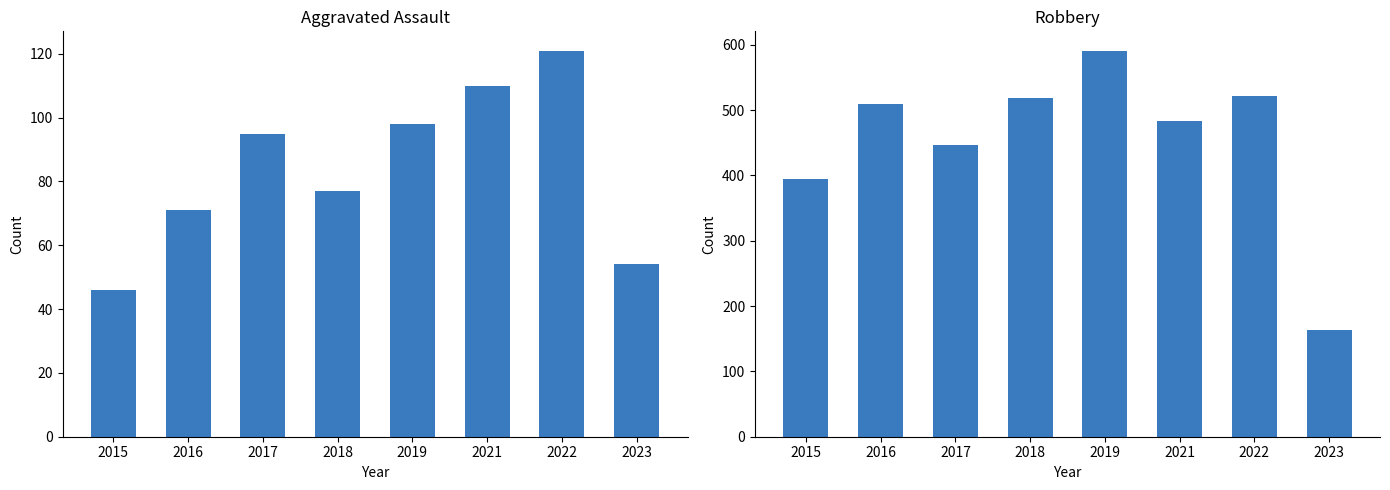

What is the difference between the maximum and second lowest values in the Aggravated Assault series?

67